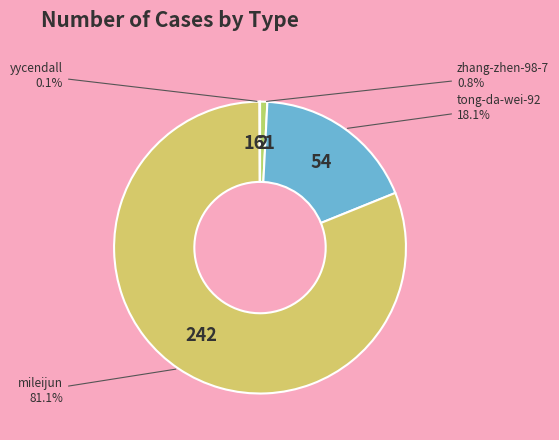

True or false: tong-da-wei-92 accounts for 18% of the total.

True